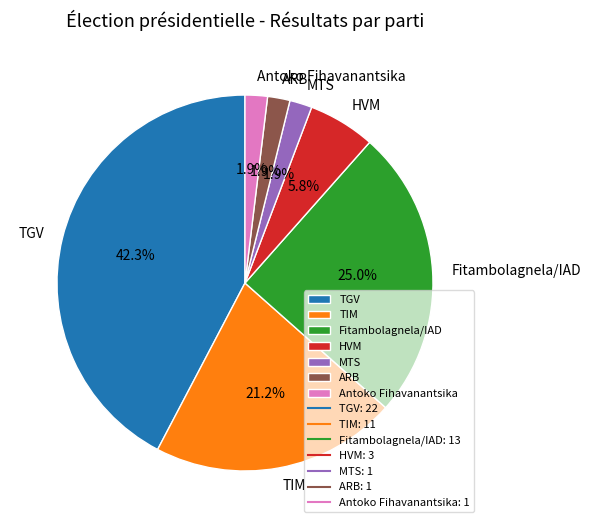

What is the ratio of the value at TIM to the value at HVM?

3.7